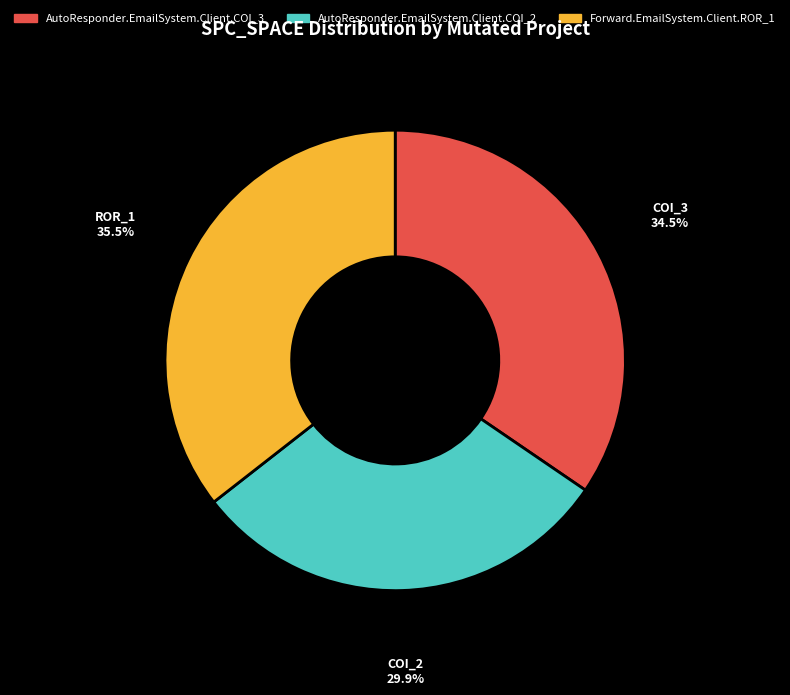

How many slices are in this pie chart?

3